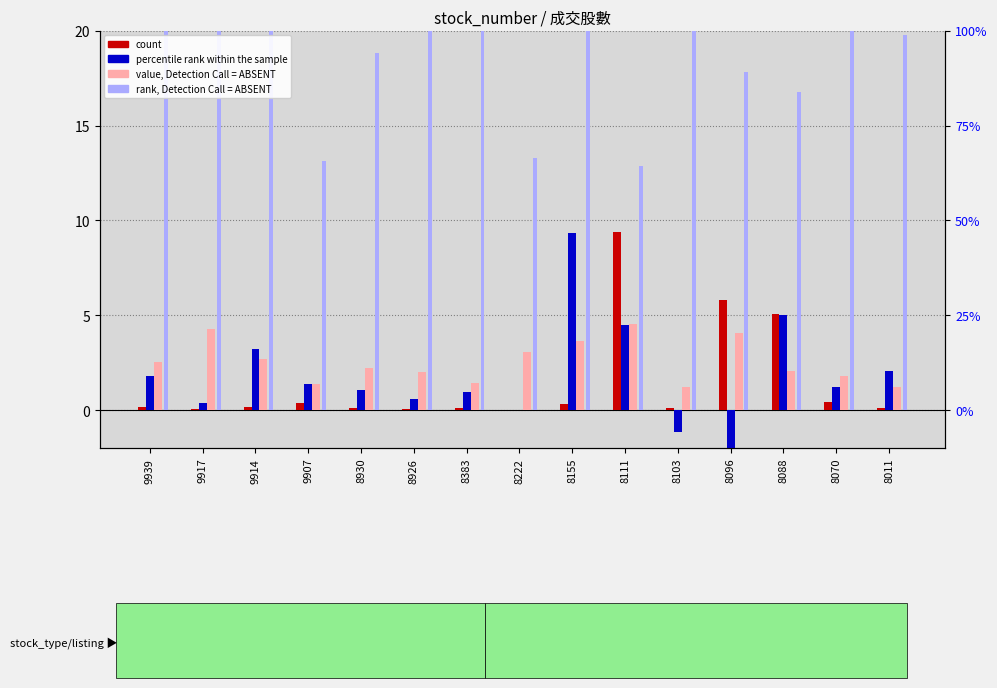

The count series shows 5.8 at 8096. True or false?

True